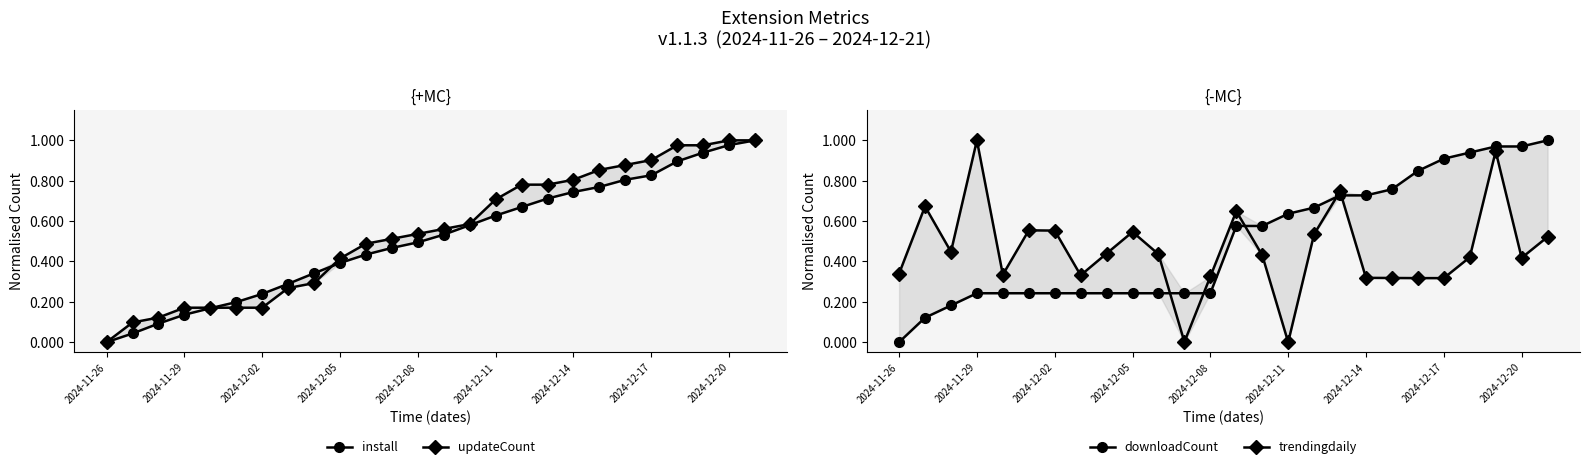

Where is downloadCount nearest to the value 0?

2024-11-26